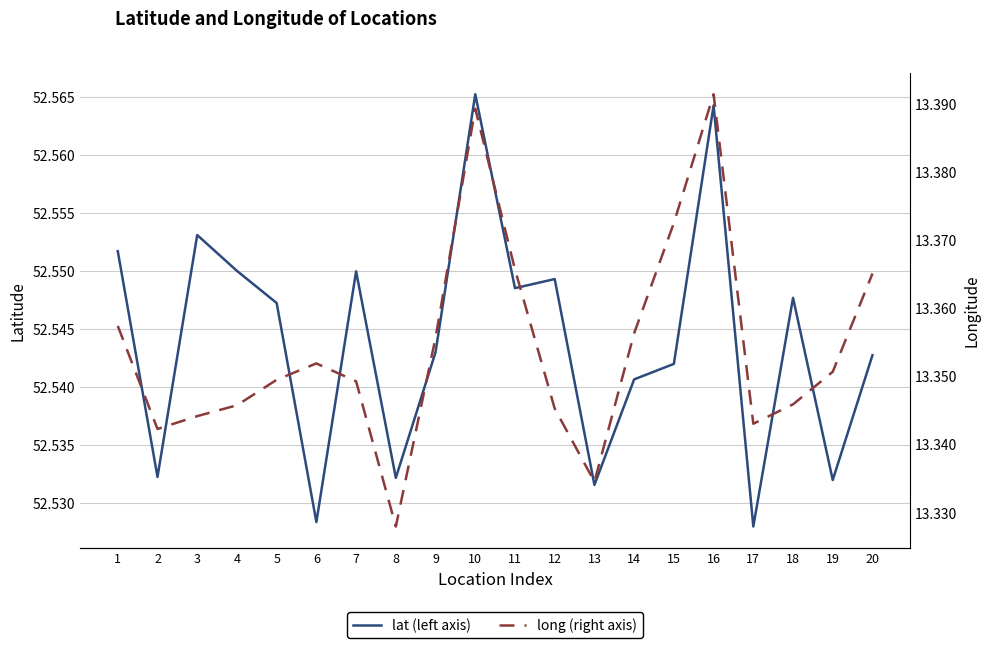

What is the sum of all long (right axis) values?

267.1